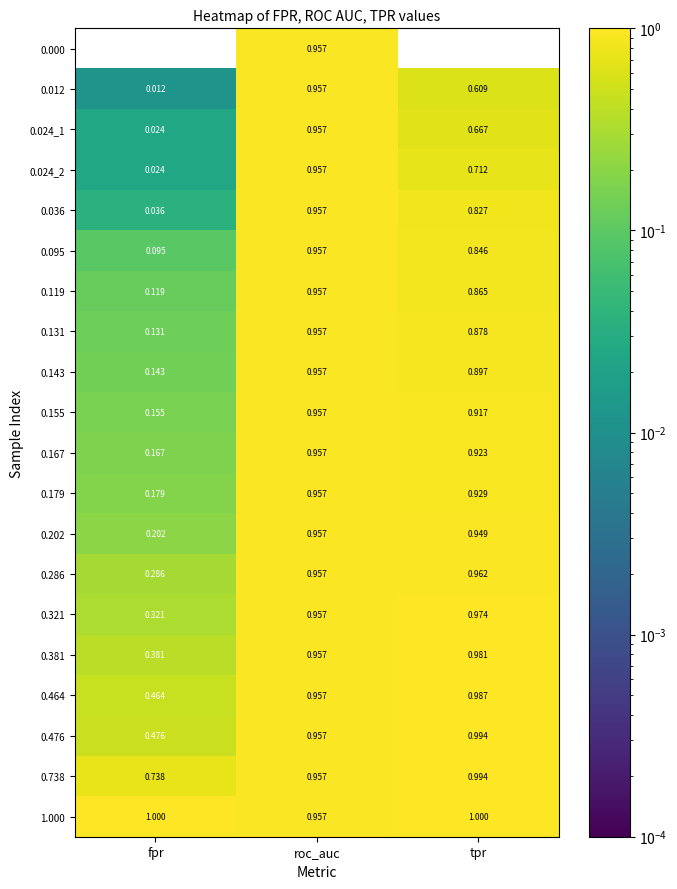

Rank the categories by 0.321 value from lowest to highest.

fpr, roc_auc, tpr